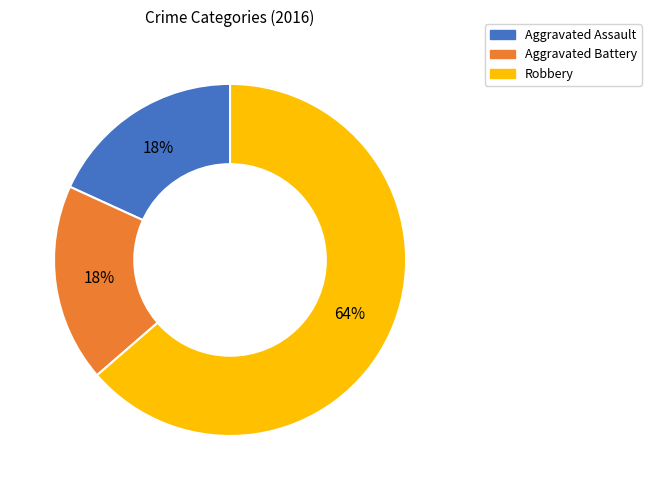

Which category accounts for the majority?

Robbery